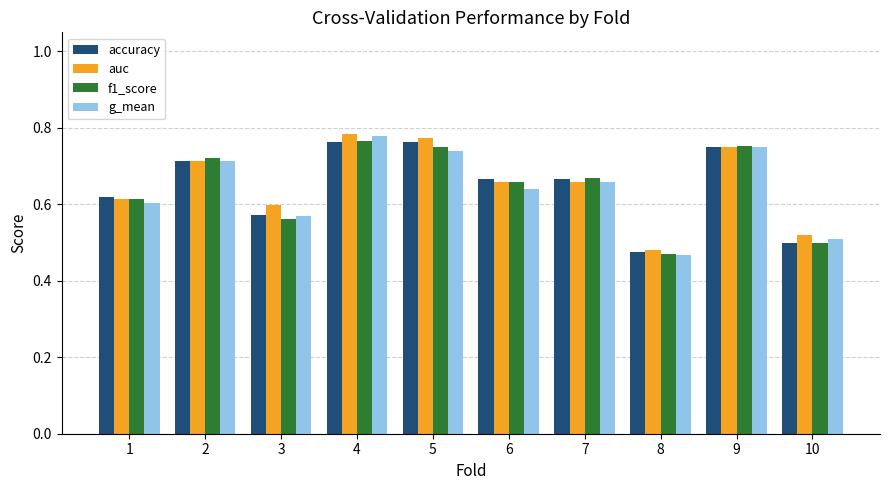

At which category does the chart reach its minimum across all series?

8